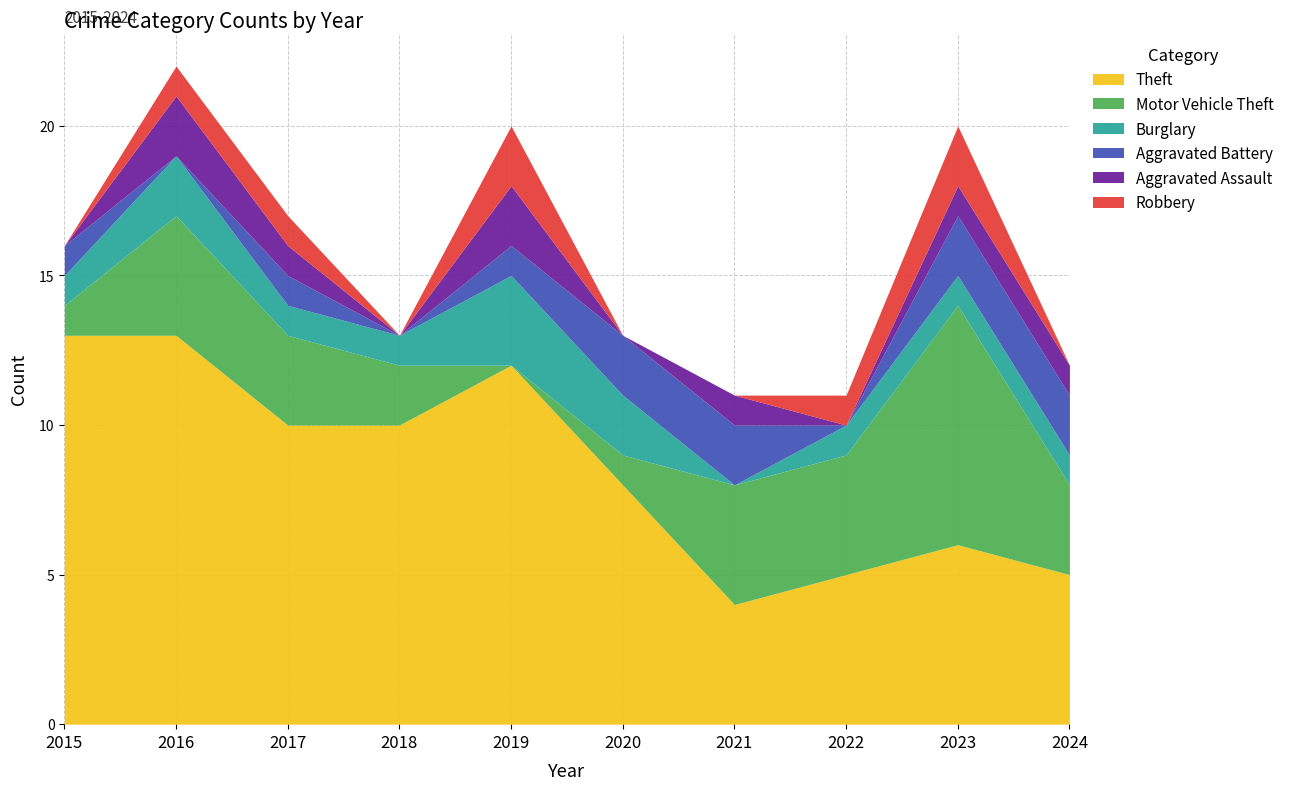

Is it true that Theft equals 8 at 2020?

True